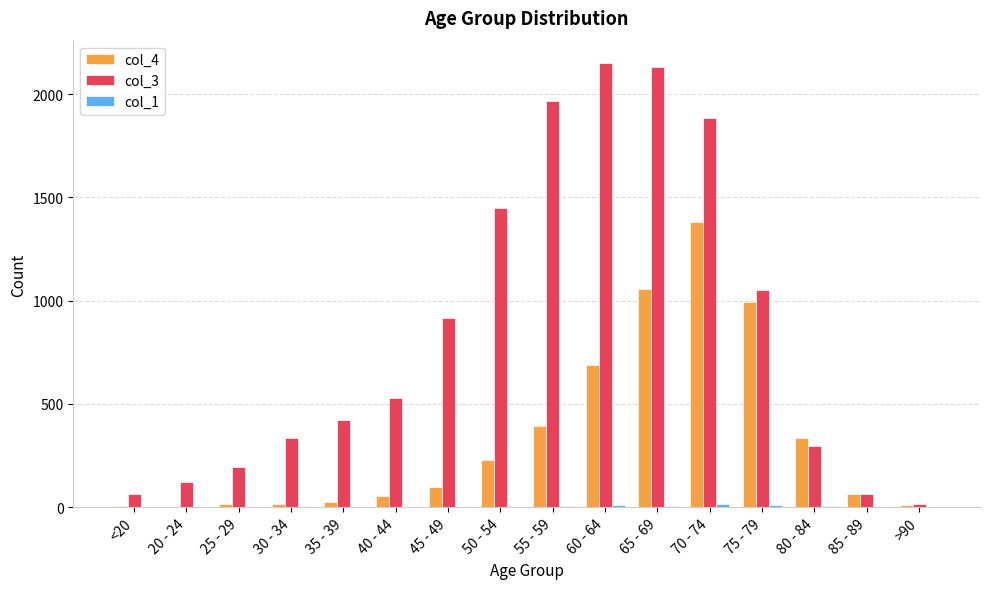

Which series has the largest total across all categories?

col_3